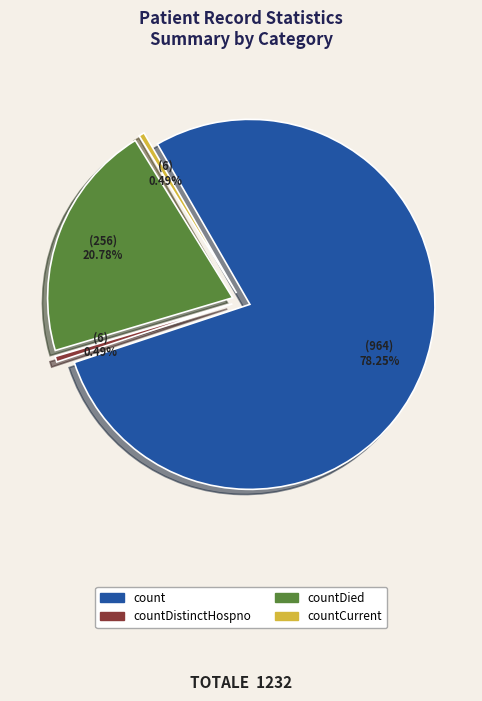

Which slice is the largest?

count